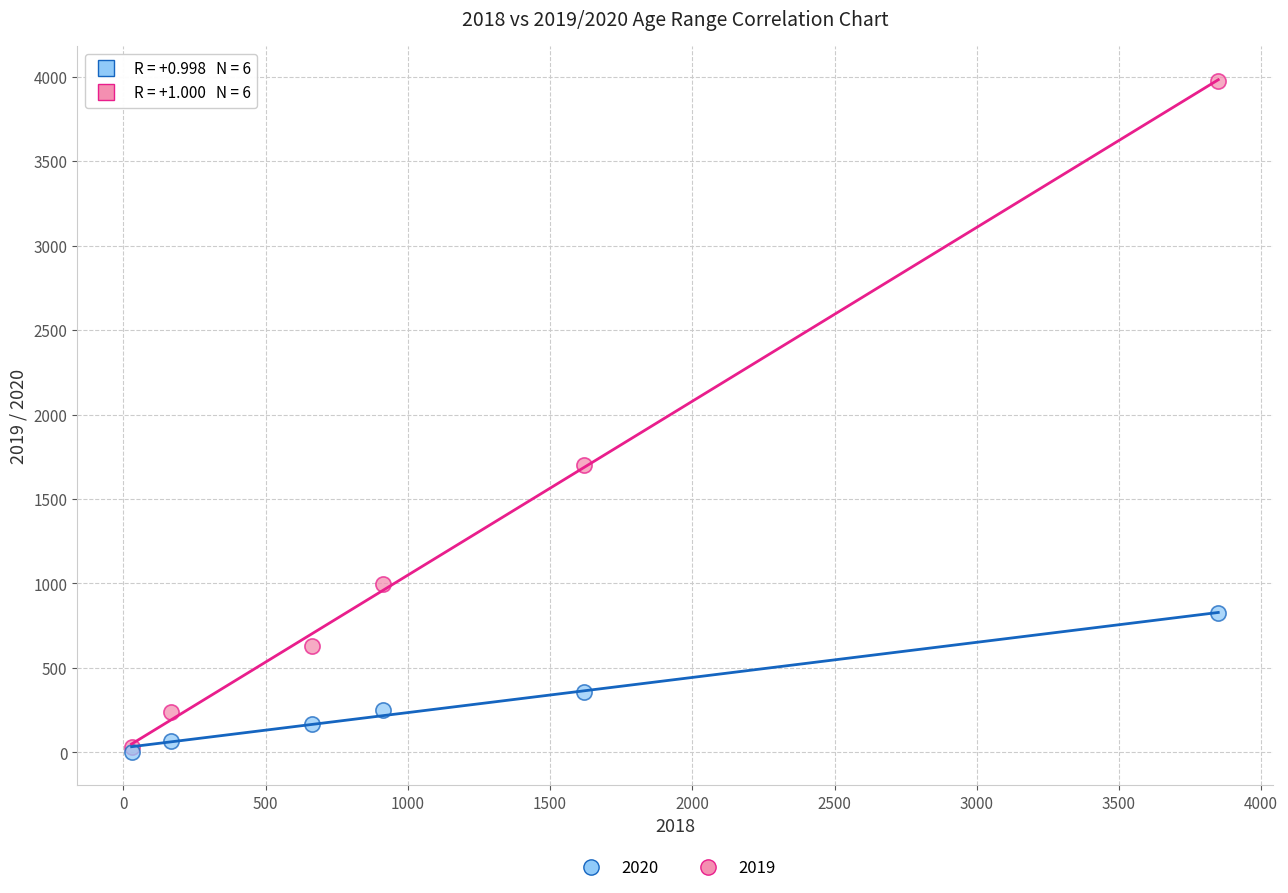

In the 2019 series, what Y value is closest to 2003?

1703